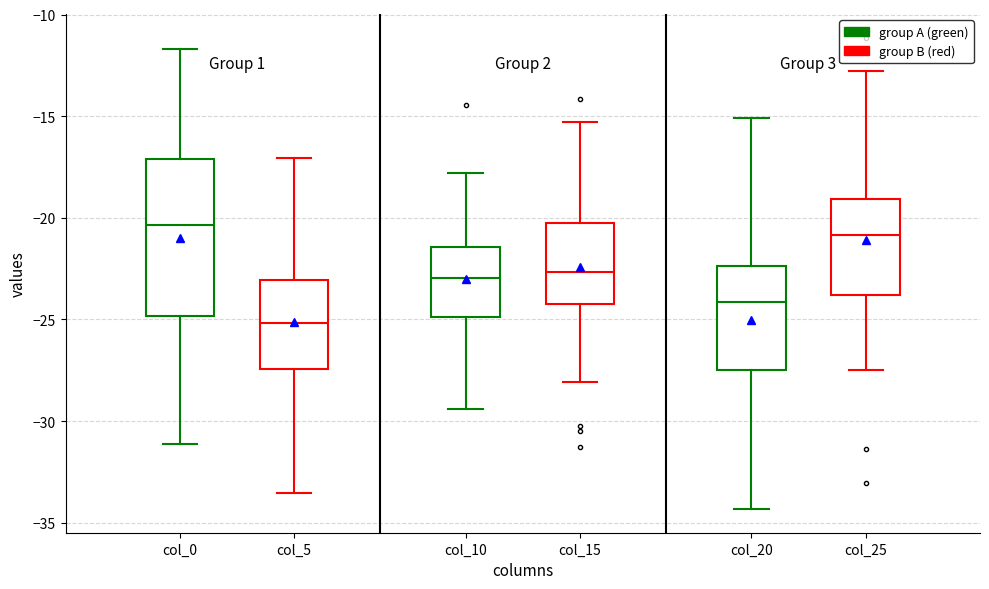

Which box has the lowest median line?

col_5